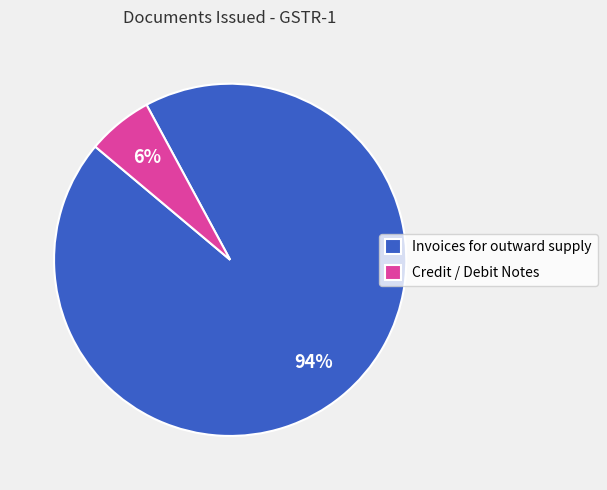

Count the number of slices in the pie.

2